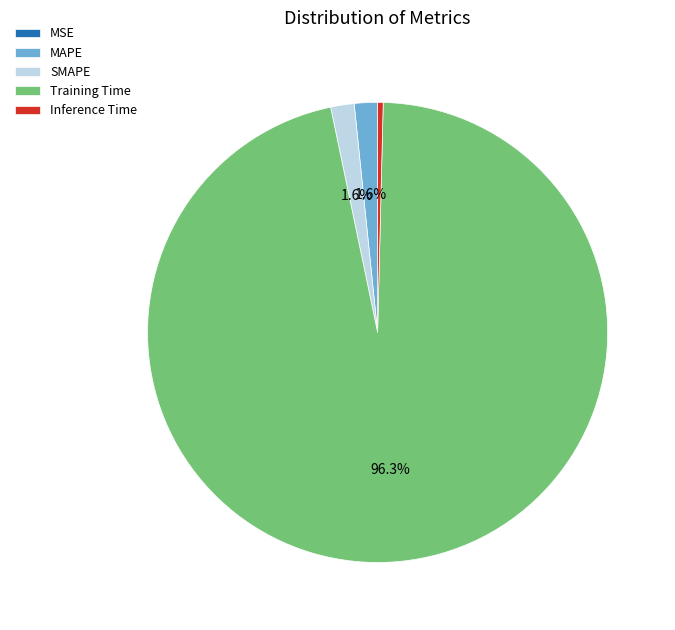

Combined, what portion of the pie is SMAPE and Training Time?

98.0%